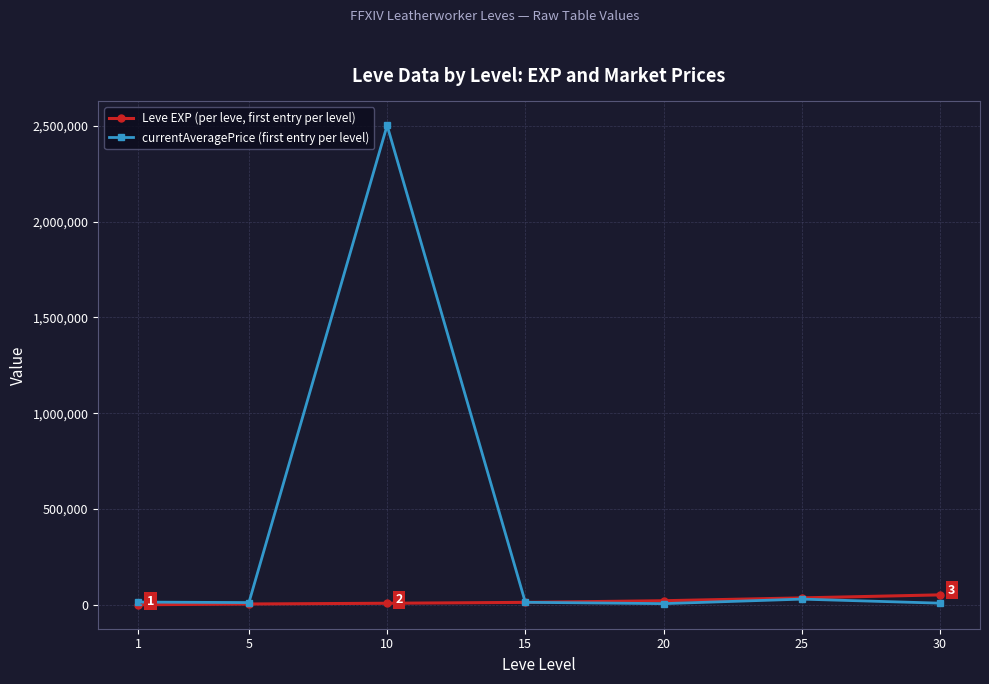

The Leve EXP (per leve, first entry per level) series shows 13040.0 at 15. True or false?

True